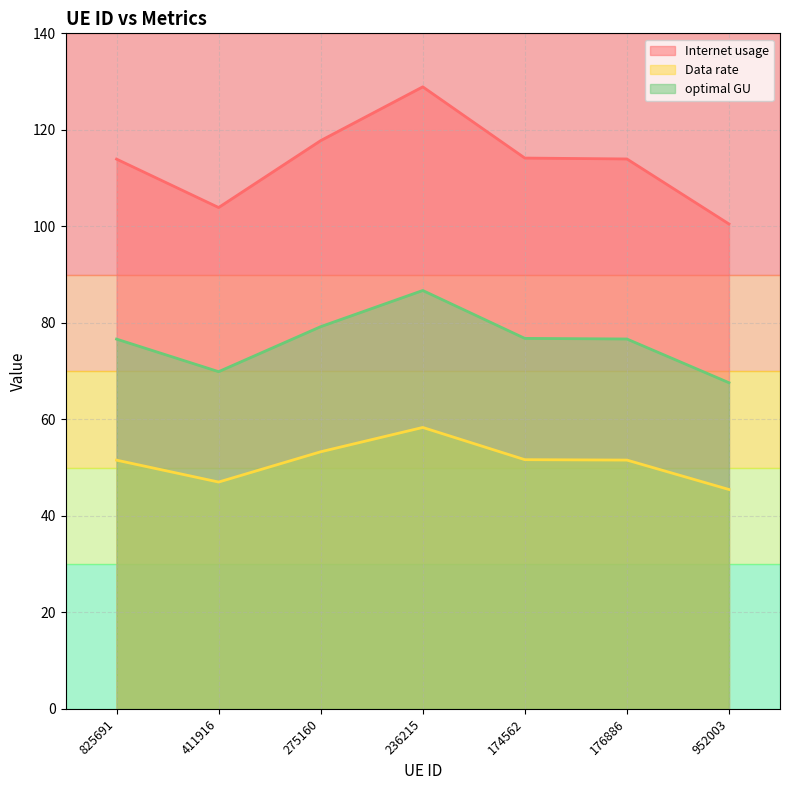

What is the spread (max minus min) of values at 825691?

62.4